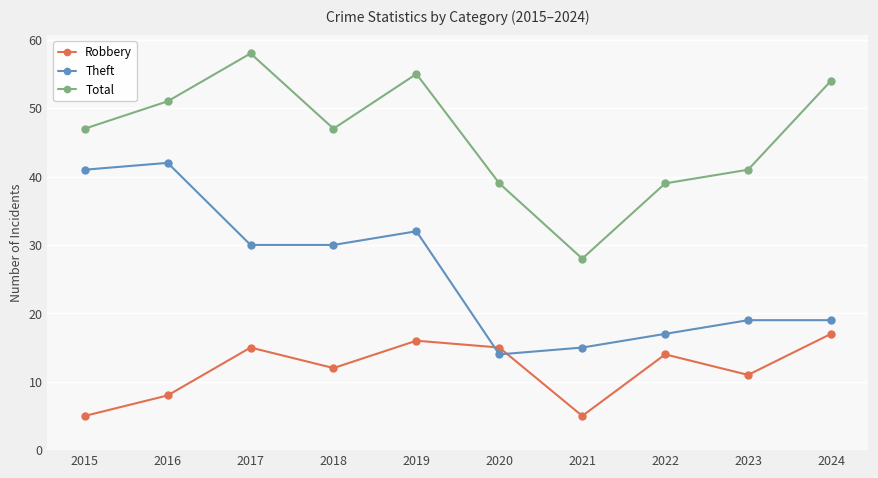

What are all the series names shown in the legend?

Robbery, Theft, Total